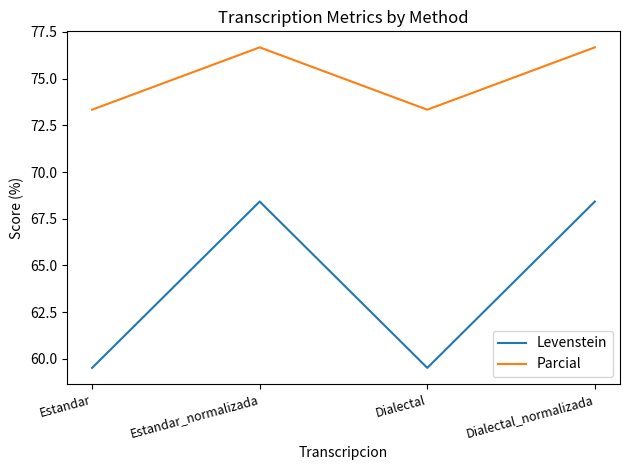

True or false: Levenstein has a value of 59.5 at Estandar.

True